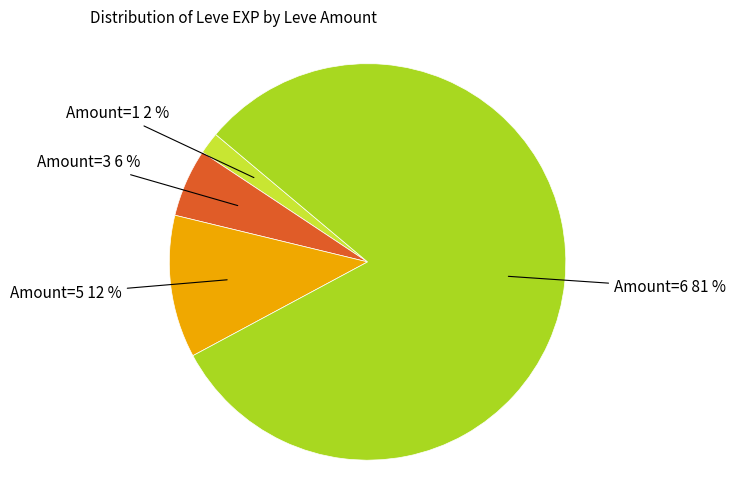

To the nearest percent, what is the average slice percentage?

25%